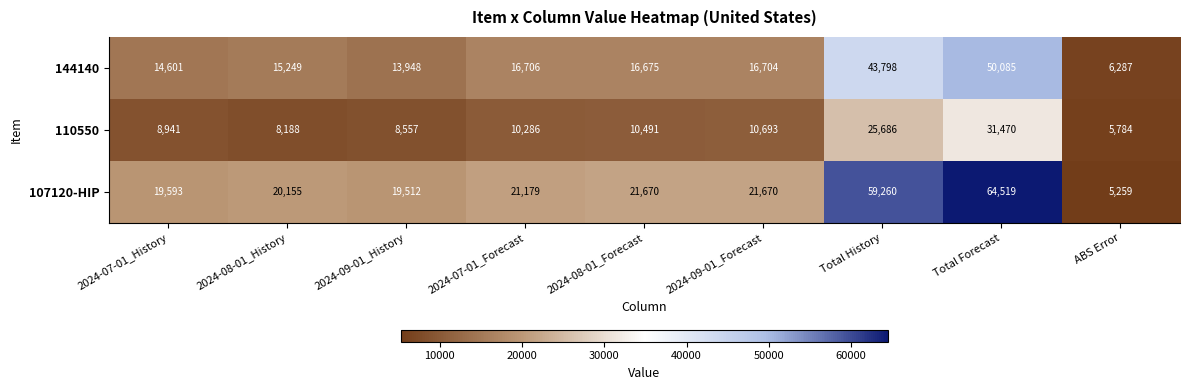

Reading left to right, extract all data points from this chart.

144140: 14601	15249	13948	16706	16675	16704	43798	50085	6287
110550: 8941	8188	8557	10286	10491	10693	25686	31470	5784
107120-HIP: 19593	20155	19512	21179	21670	21670	59260	64519	5259